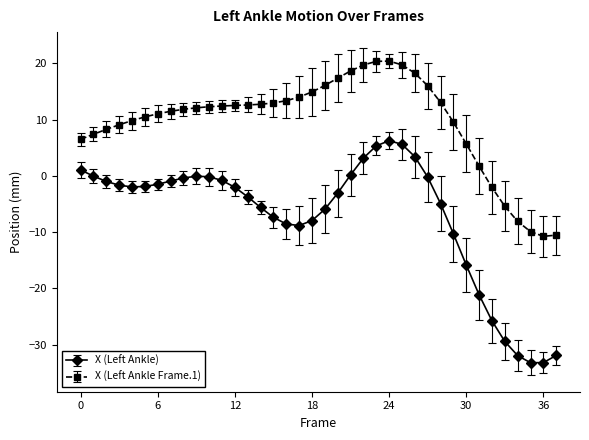

True or false: X (Left Ankle) has more than 0 points higher than both neighbors.

True